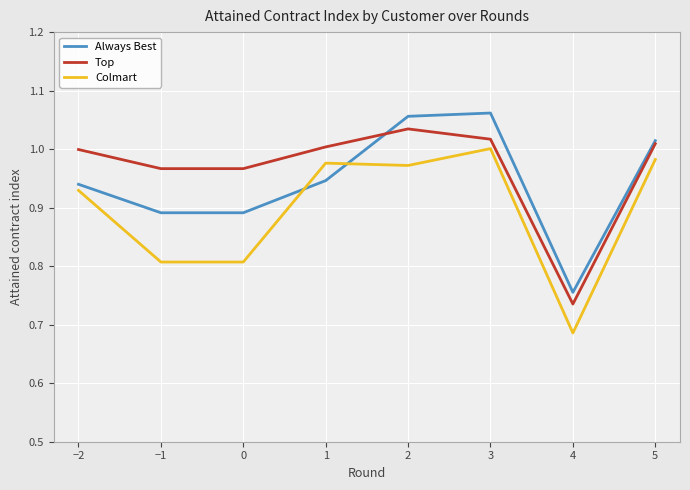

What is the label of the 8th point from the left?

5